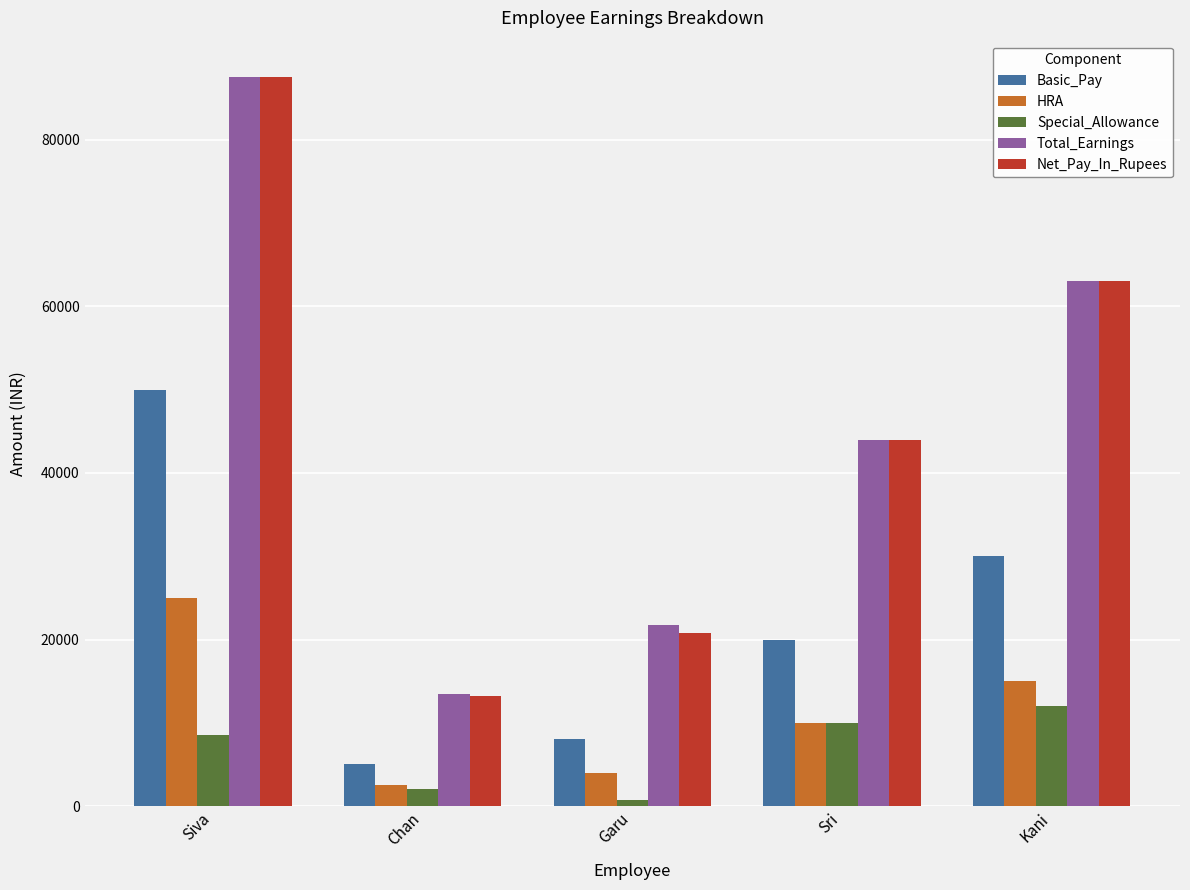

What is the spread (max minus min) of values at Sri?

34000